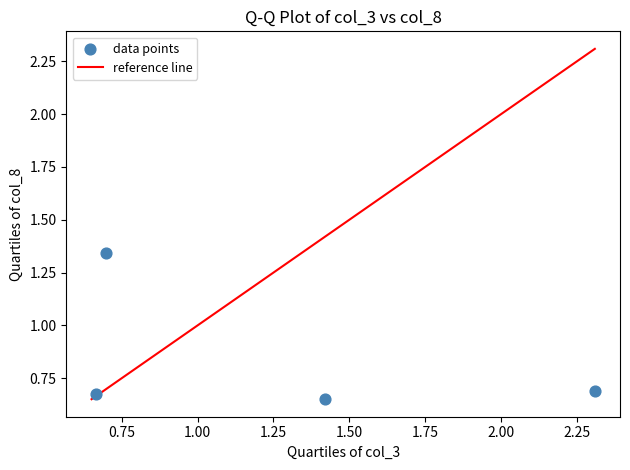

What is the range of X values (max minus min)?

1.6